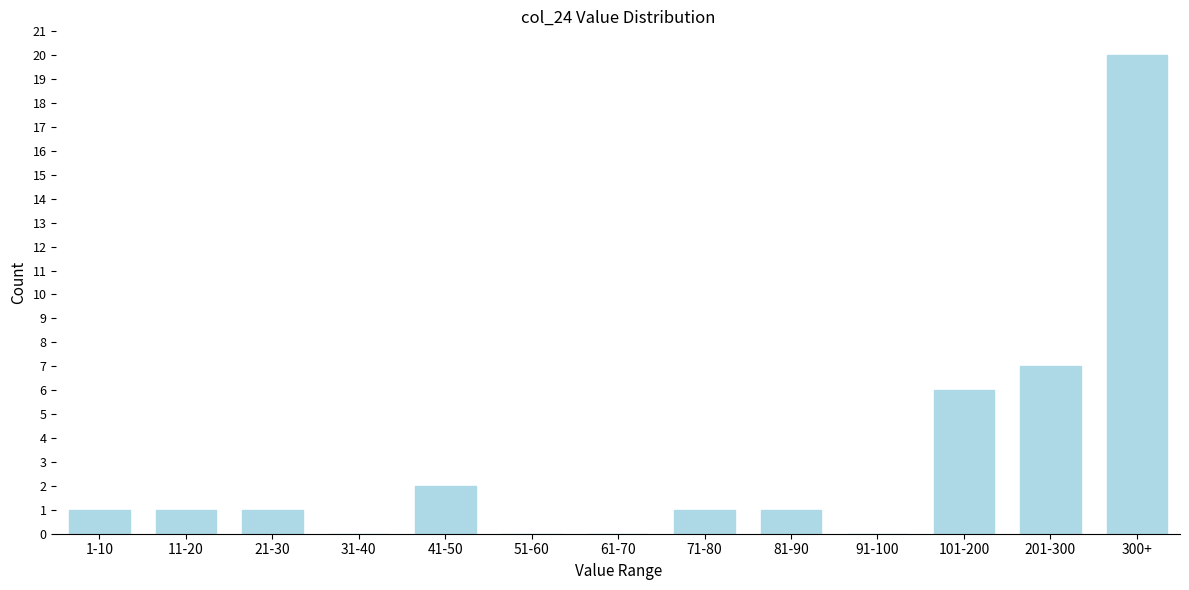

Reading right to left, transcribe all the data shown in this chart.

300+=20	201-300=7	101-200=6	91-100=0	81-90=1	71-80=1	61-70=0	51-60=0	41-50=2	31-40=0	21-30=1	11-20=1	1-10=1